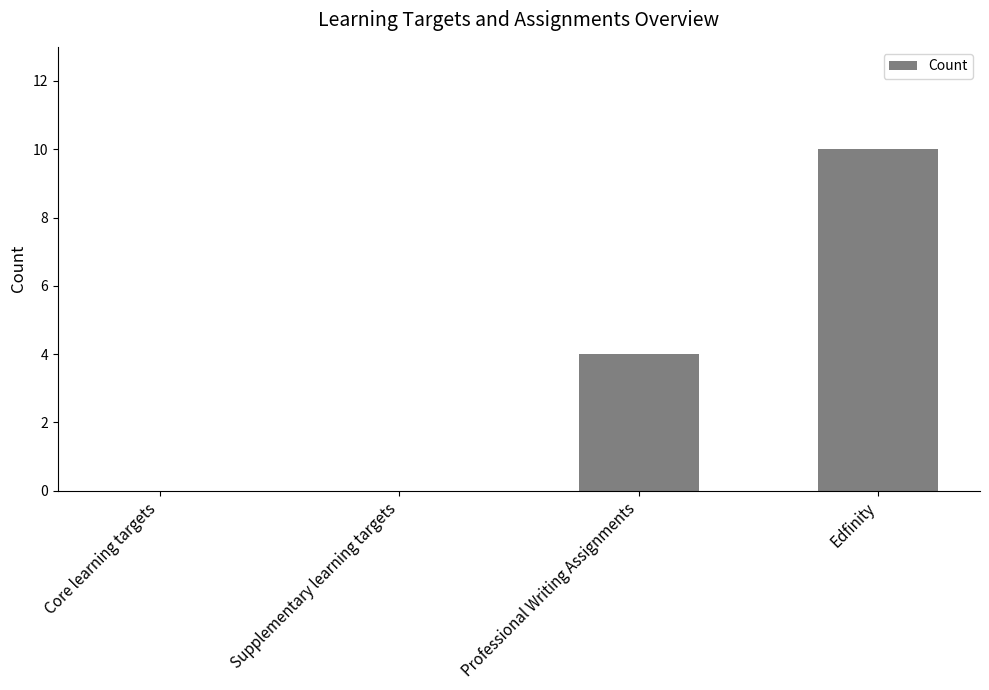

What is the greatest value displayed?

10